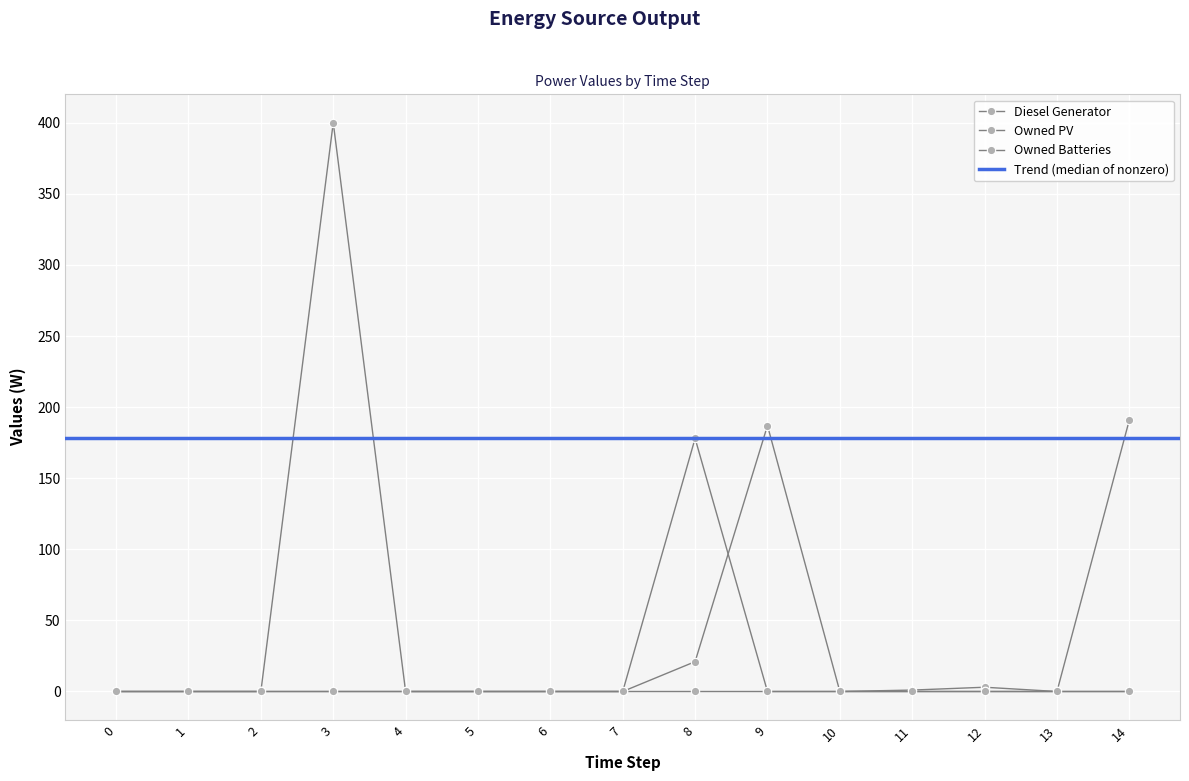

What is the value of the Diesel Generator point at the 13th from the left?

3